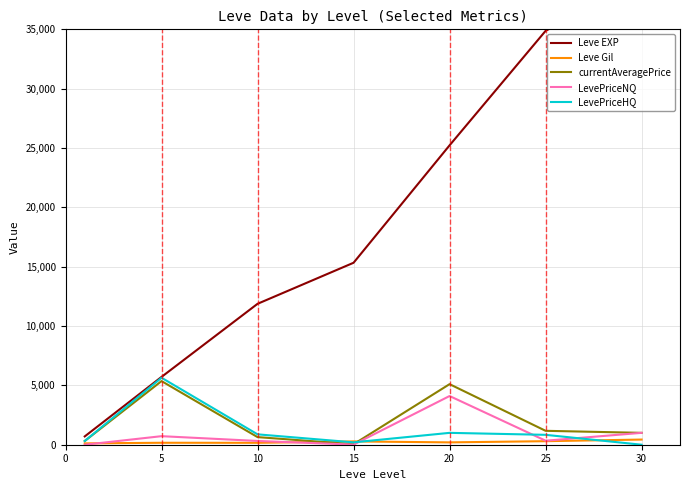

List the series in order of their peak value, highest first.

Leve EXP, LevePriceHQ, currentAveragePrice, LevePriceNQ, Leve Gil